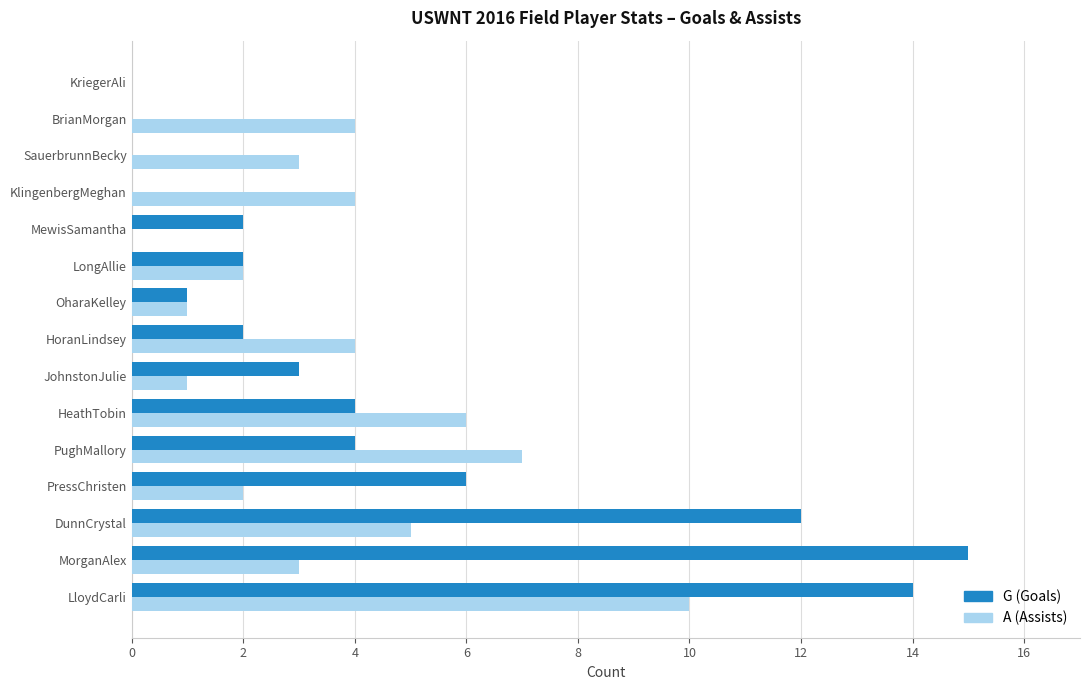

At which category is the sum across all series the highest?

LloydCarli